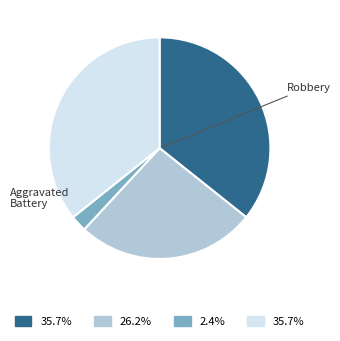

How many slices are in this pie chart?

4